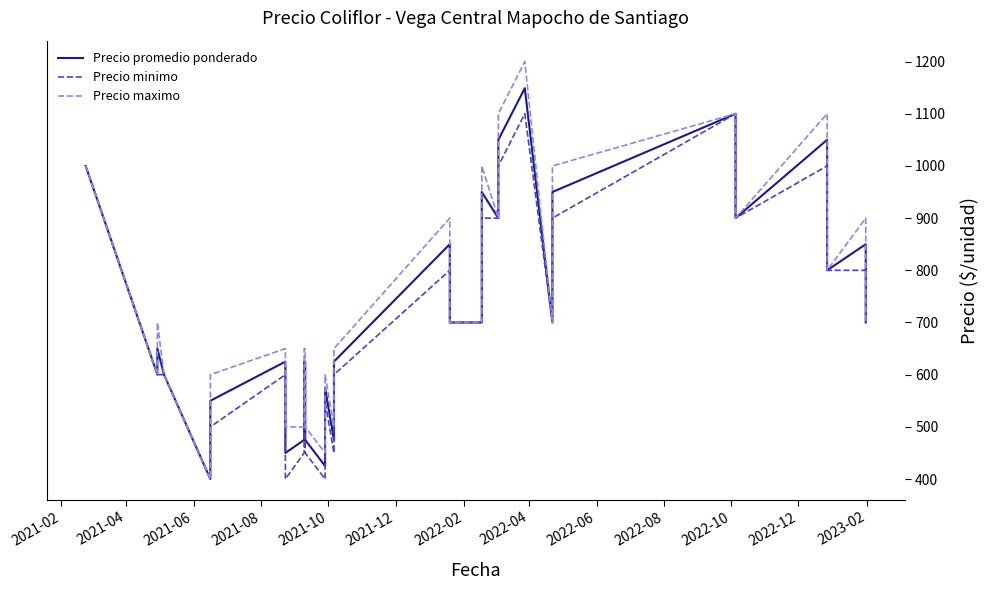

Which series has the largest range (max minus min)?

Precio maximo